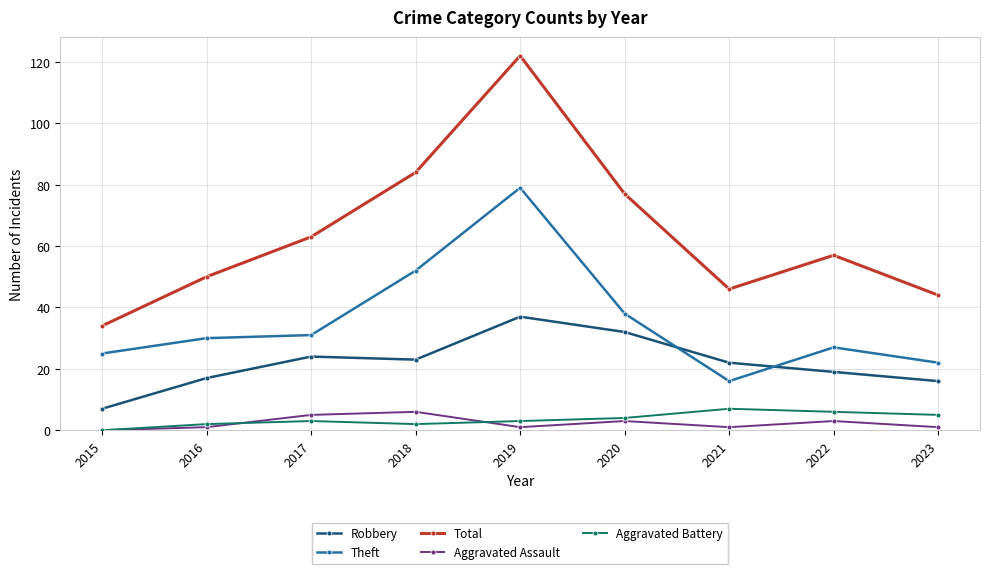

True or false: Aggravated Battery and Theft intersect in this chart.

False